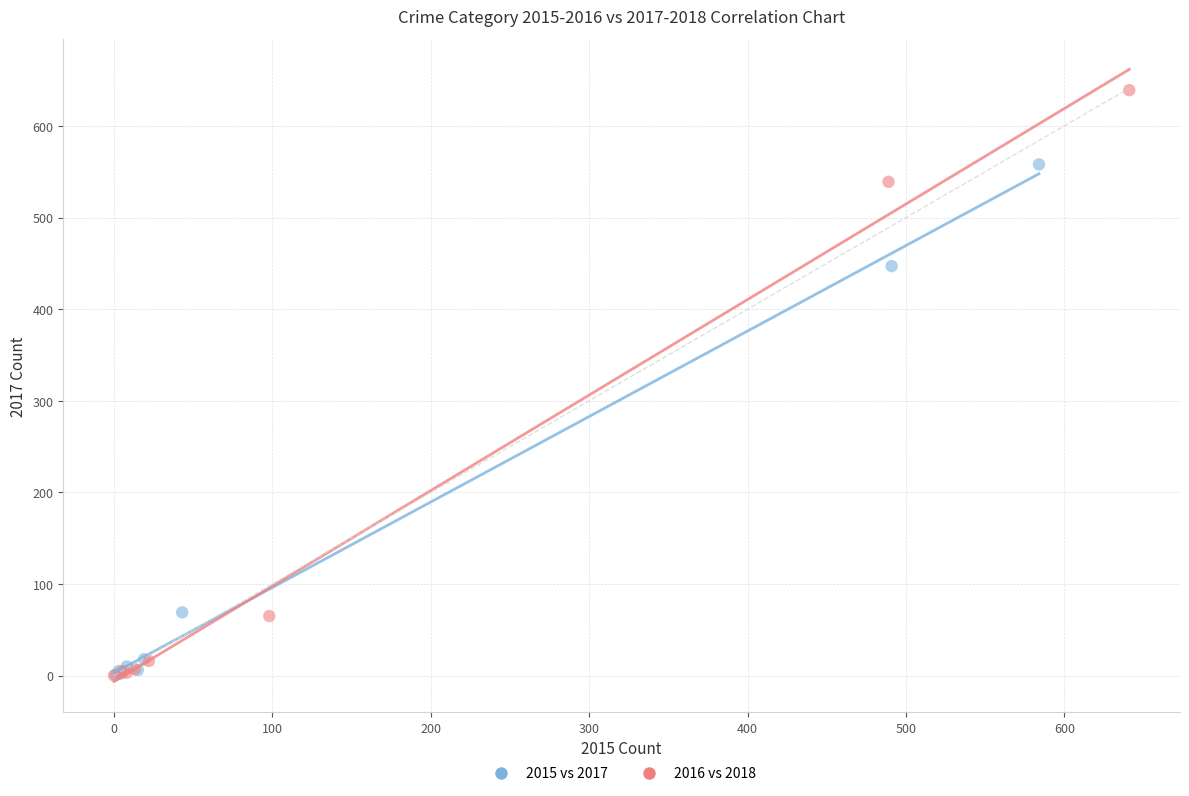

What are all the series names shown in the legend?

2015 vs 2017, 2016 vs 2018